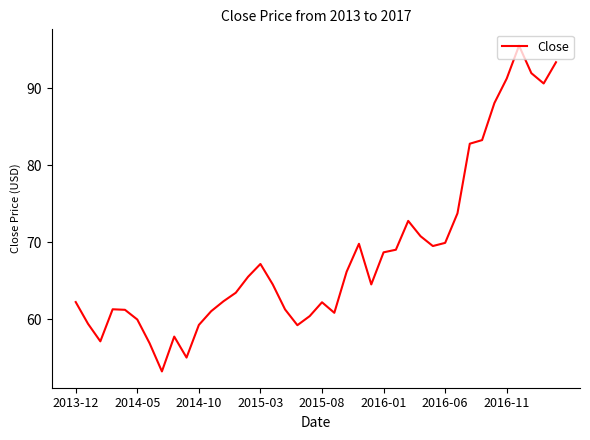

What is the average value?

68.6